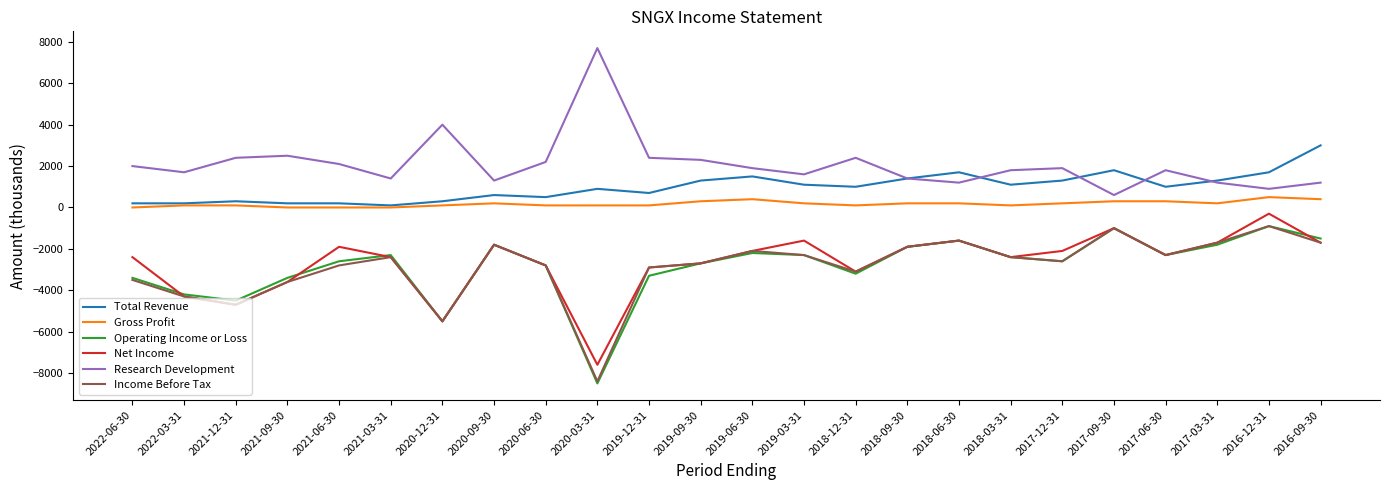

Is it true that Net Income equals -2860 at 2017-03-31?

False